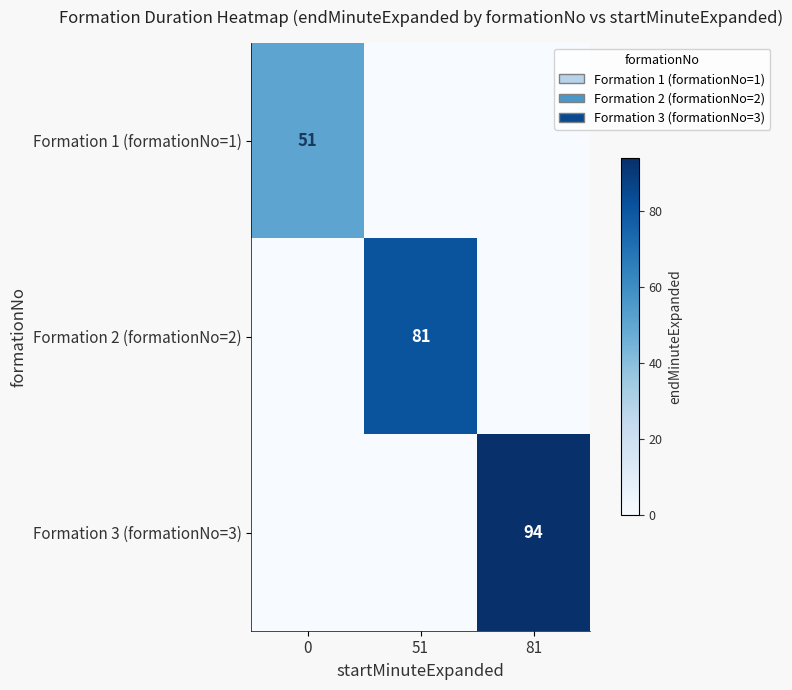

True or false: Formation 1 (formationNo=1) has a value of 51 at 0.

True